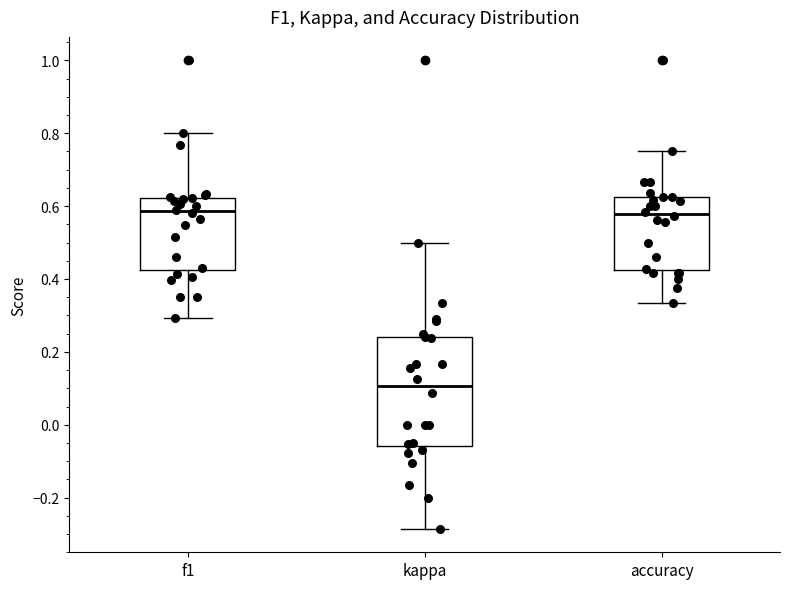

Where does the lower whisker of the box for kappa end on the y-axis? The values are not printed on the chart, so give them approximately, as read against the axis.

-0.28